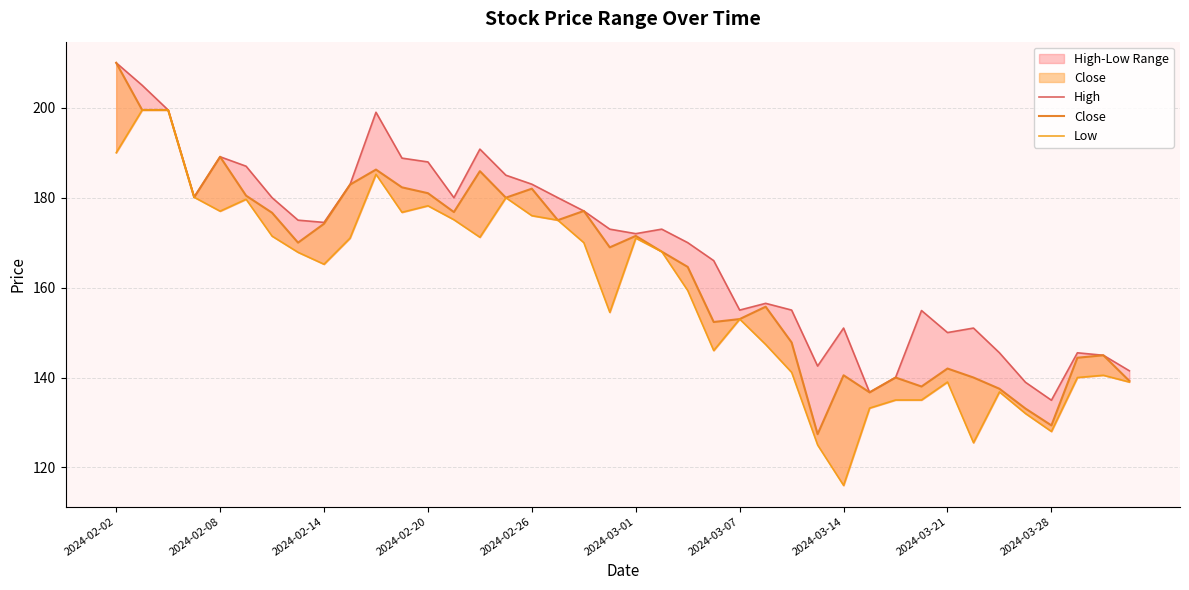

Rank the series by their maximum value, from highest to lowest.

High, Close, Low